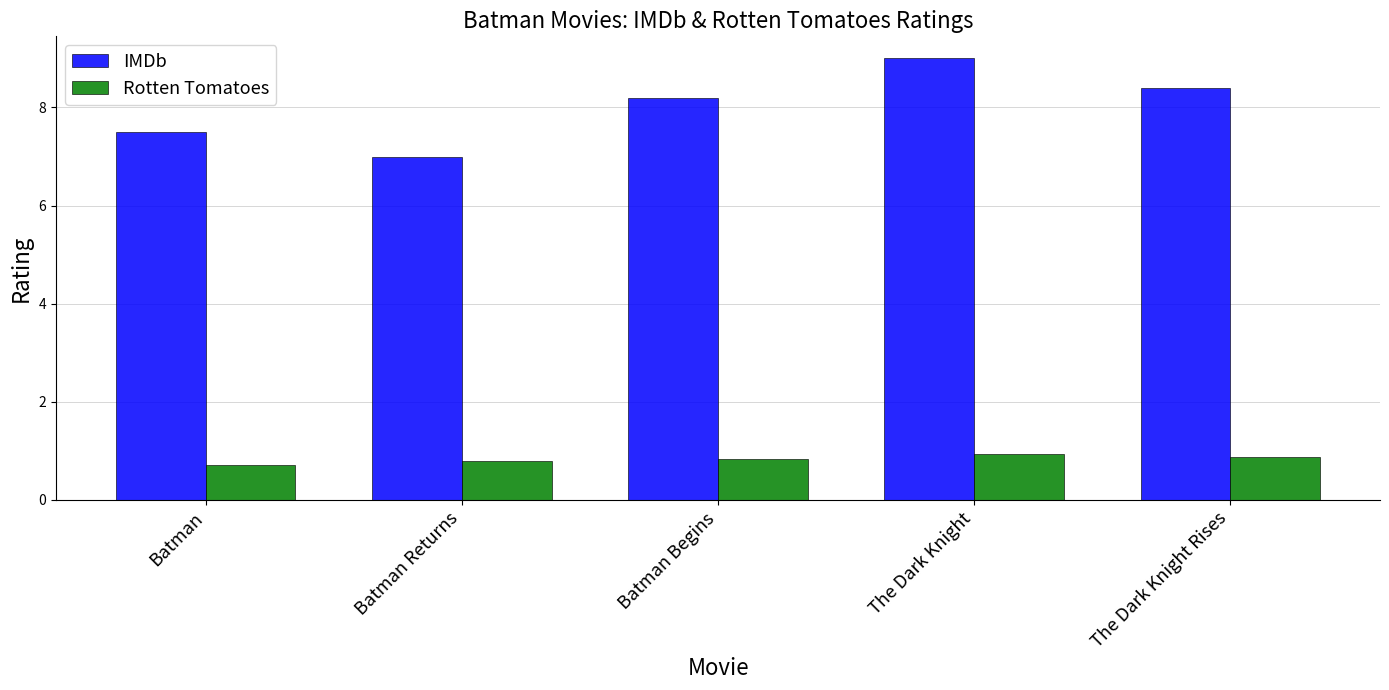

What value does the Rotten Tomatoes series have at Batman Returns?

0.8